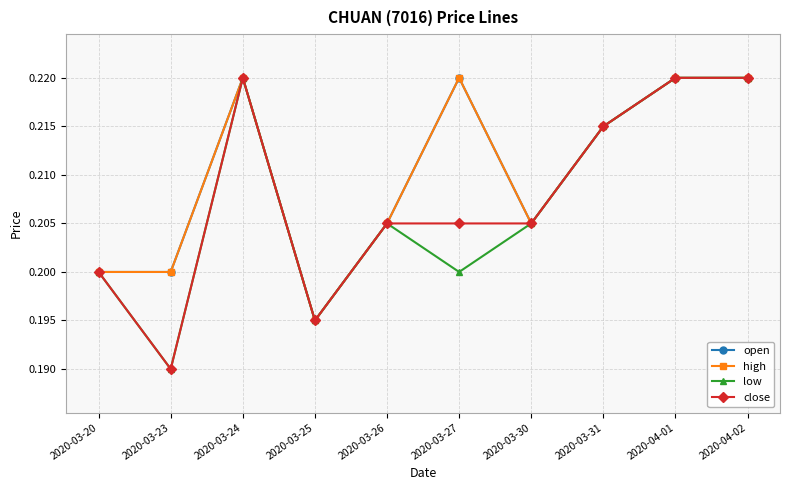

At how many categories does at least one series exceed 0?

10